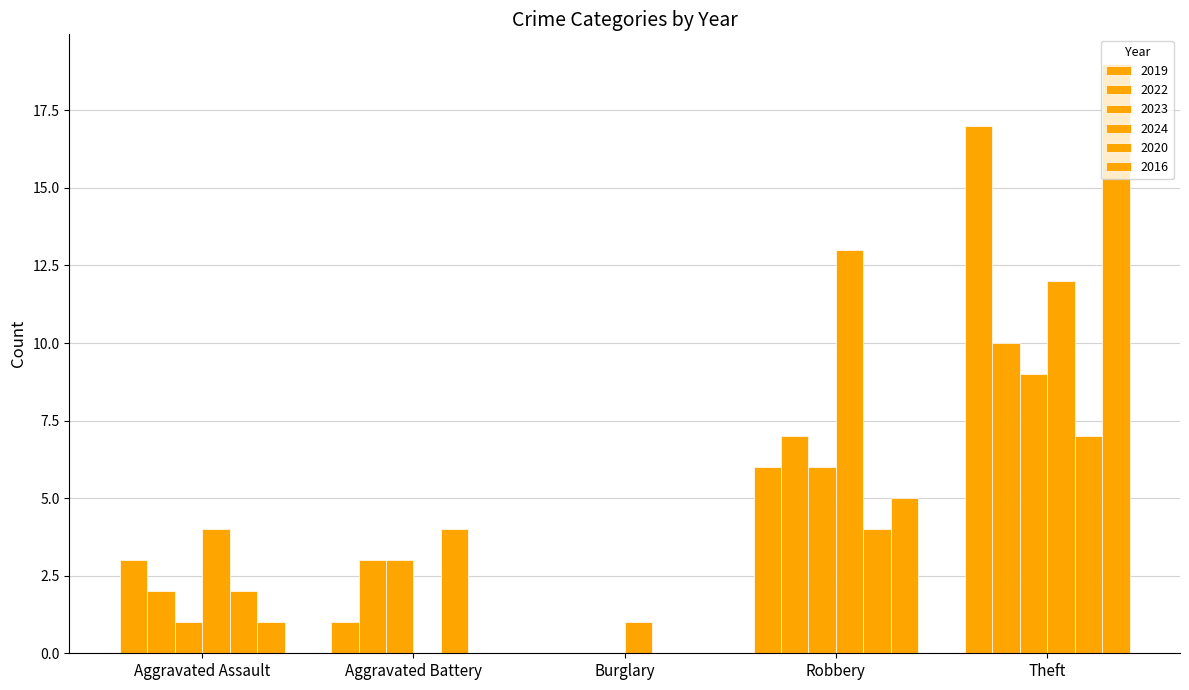

What position from the left is Aggravated Assault?

1